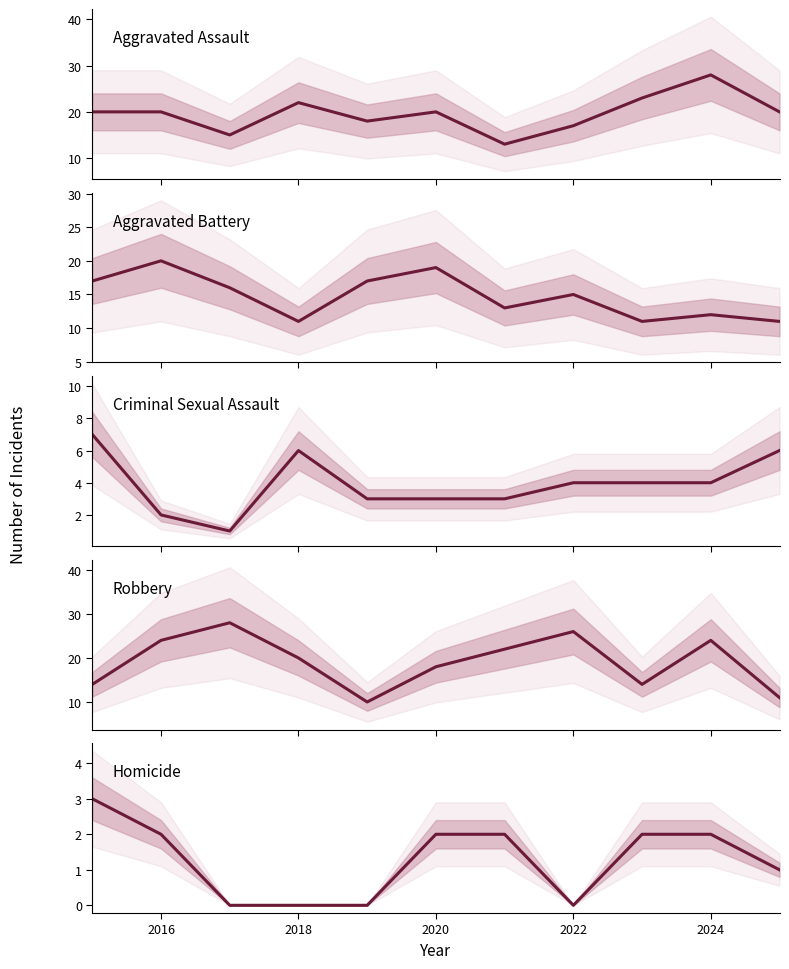

Which series has the widest spread of values?

Robbery